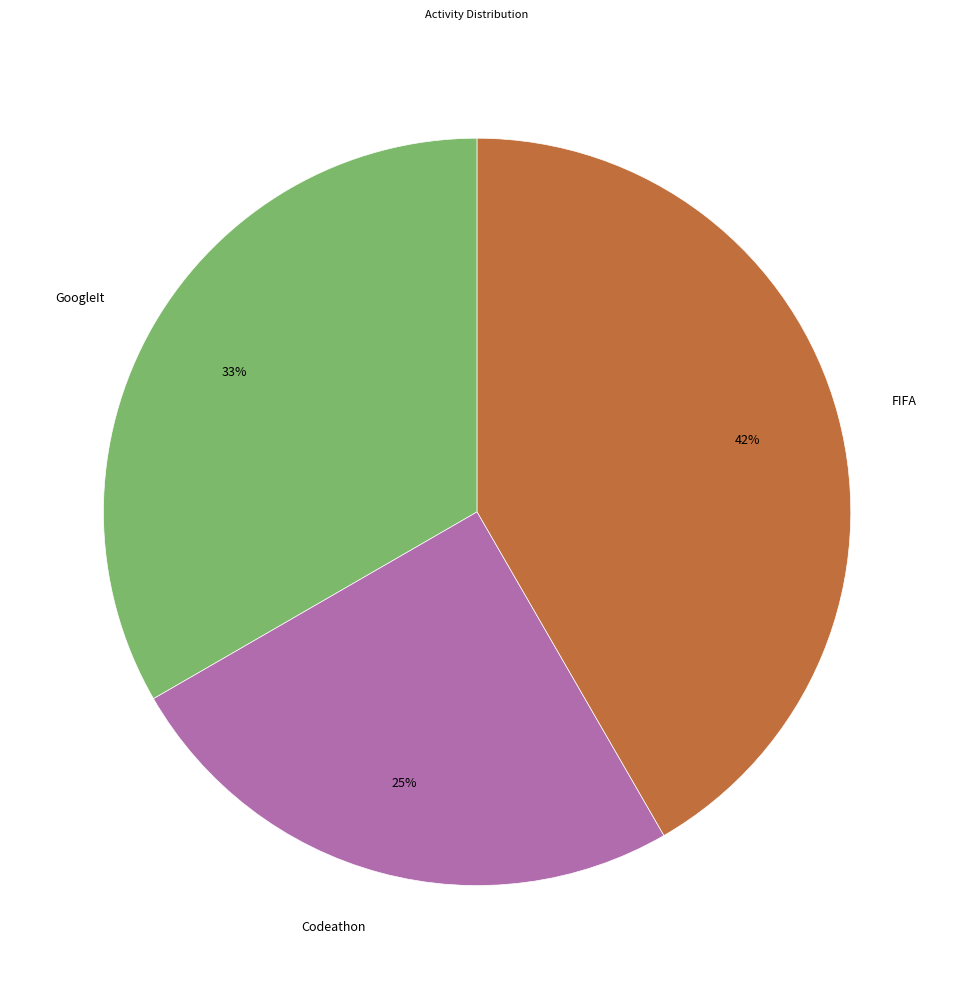

Is there a majority slice in this chart?

No